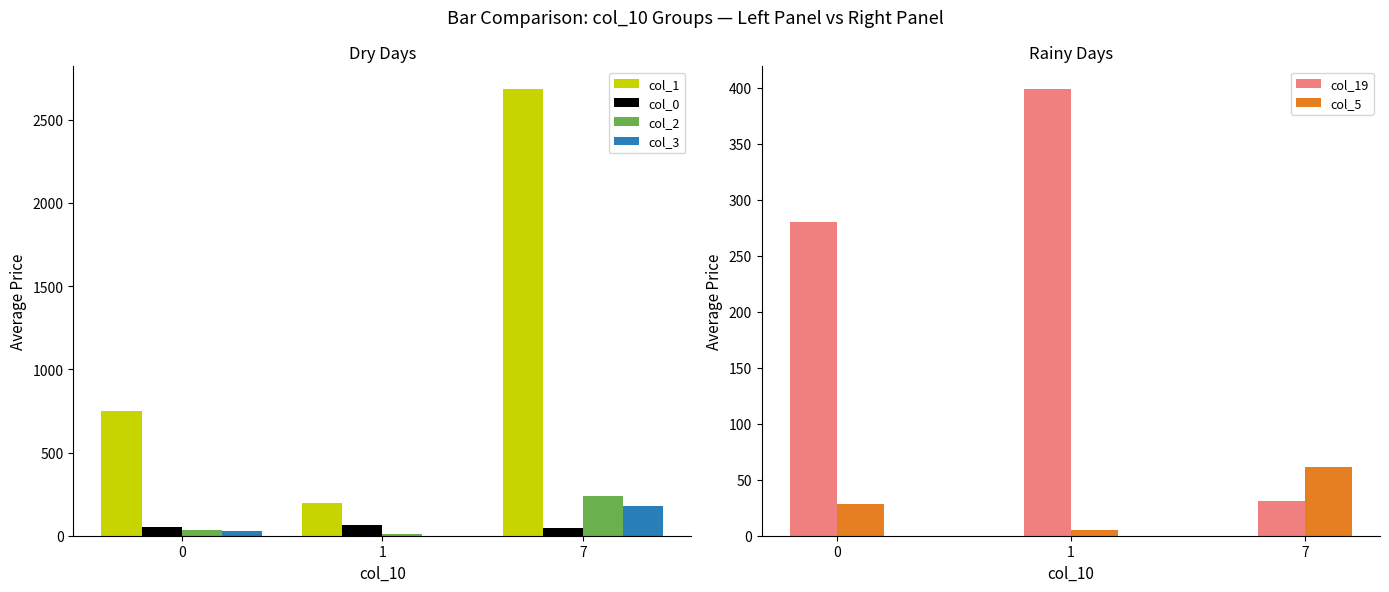

Reading left to right, list all the values displayed in this chart.

col_1: 0=747	1=194	7=2687
col_0: 0=51	1=66	7=45
col_2: 0=32	1=10	7=238
col_3: 0=27	1=0	7=176
col_19: 0=280	1=399	7=31
col_5: 0=28	1=5	7=61